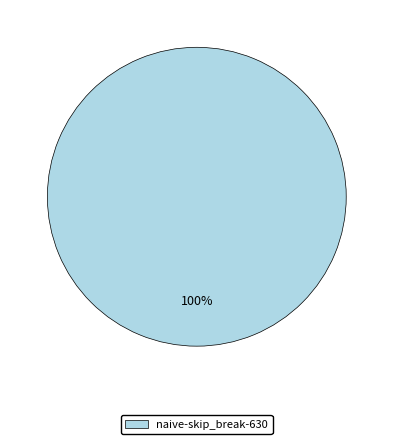

Does any single category account for the majority?

Yes